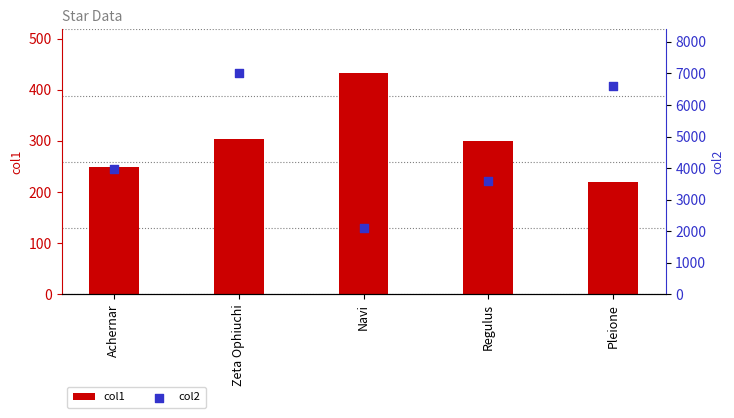

Which series has the largest Y range (max minus min)?

col2